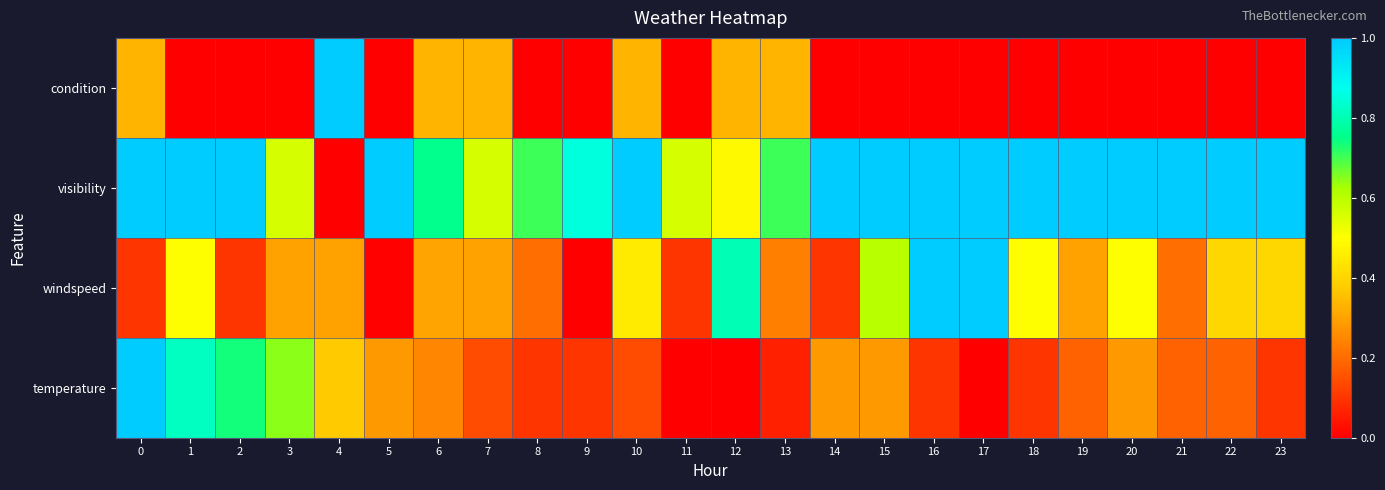

What is the total value across all series at 16?

2.1